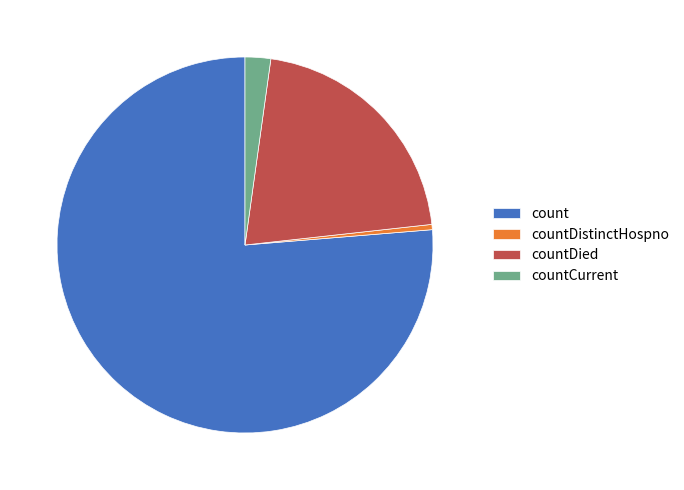

True or false: countDied accounts for 21% of the total.

True